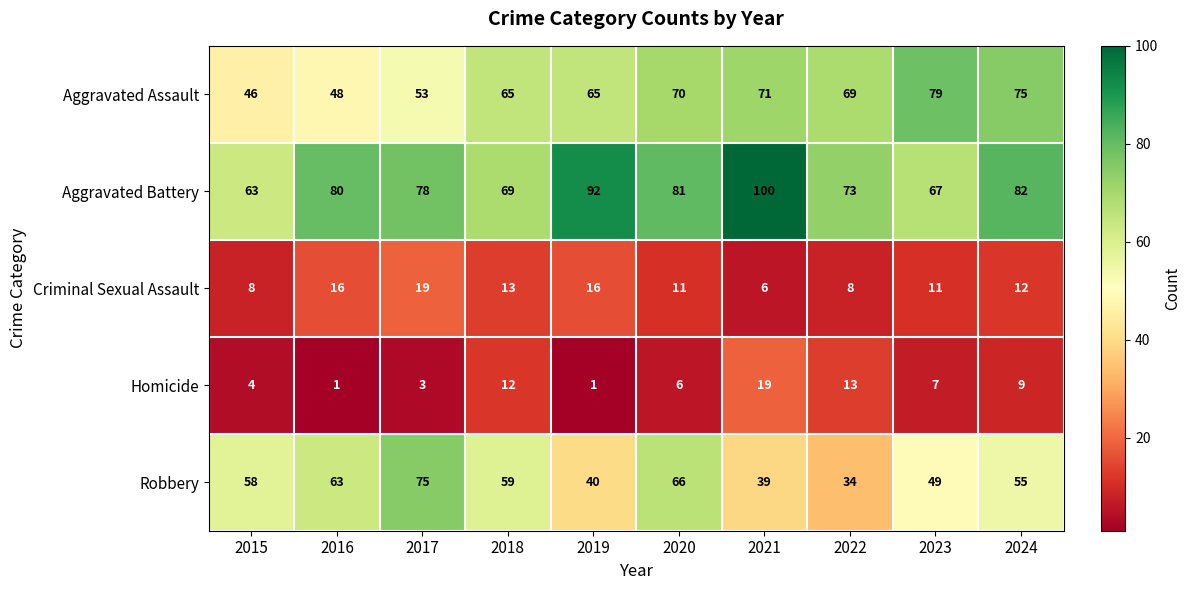

Which category has the lowest value in the Criminal Sexual Assault series?

2021